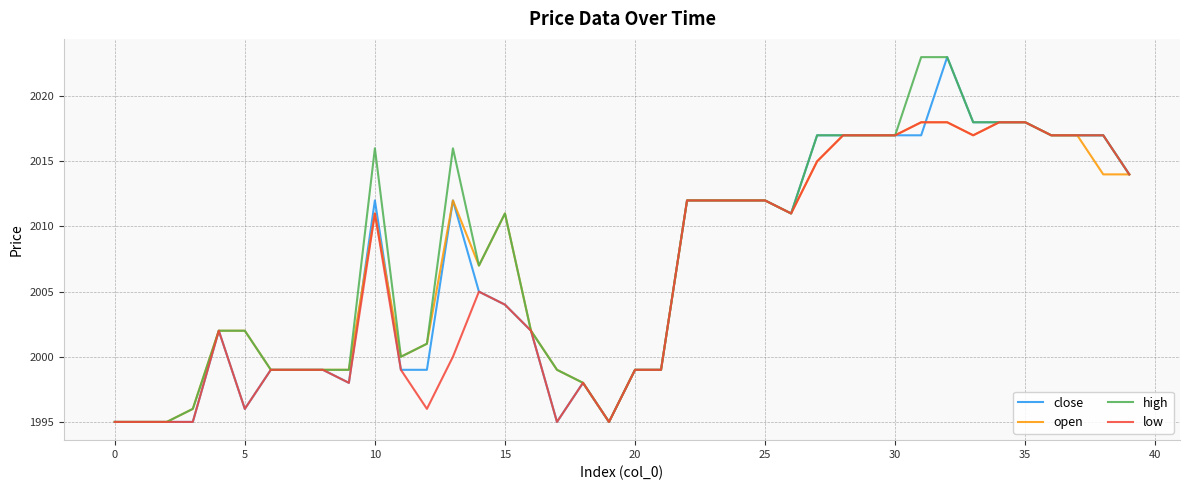

Which series has the largest total across all categories?

high